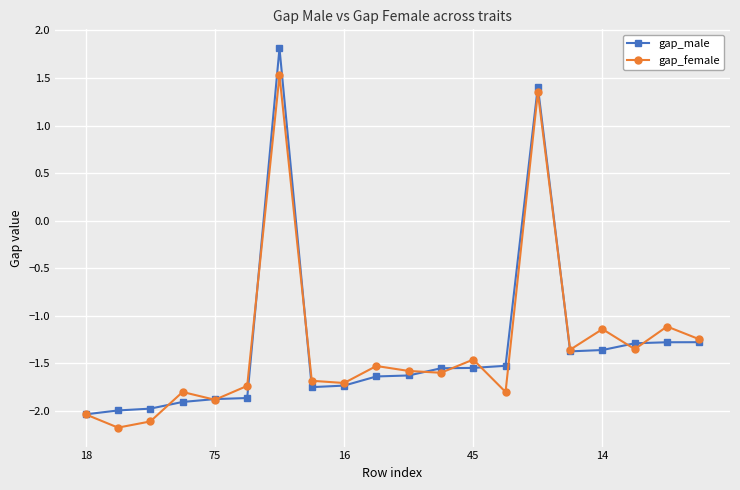

What is the highest value of the gap_male series?

1.8